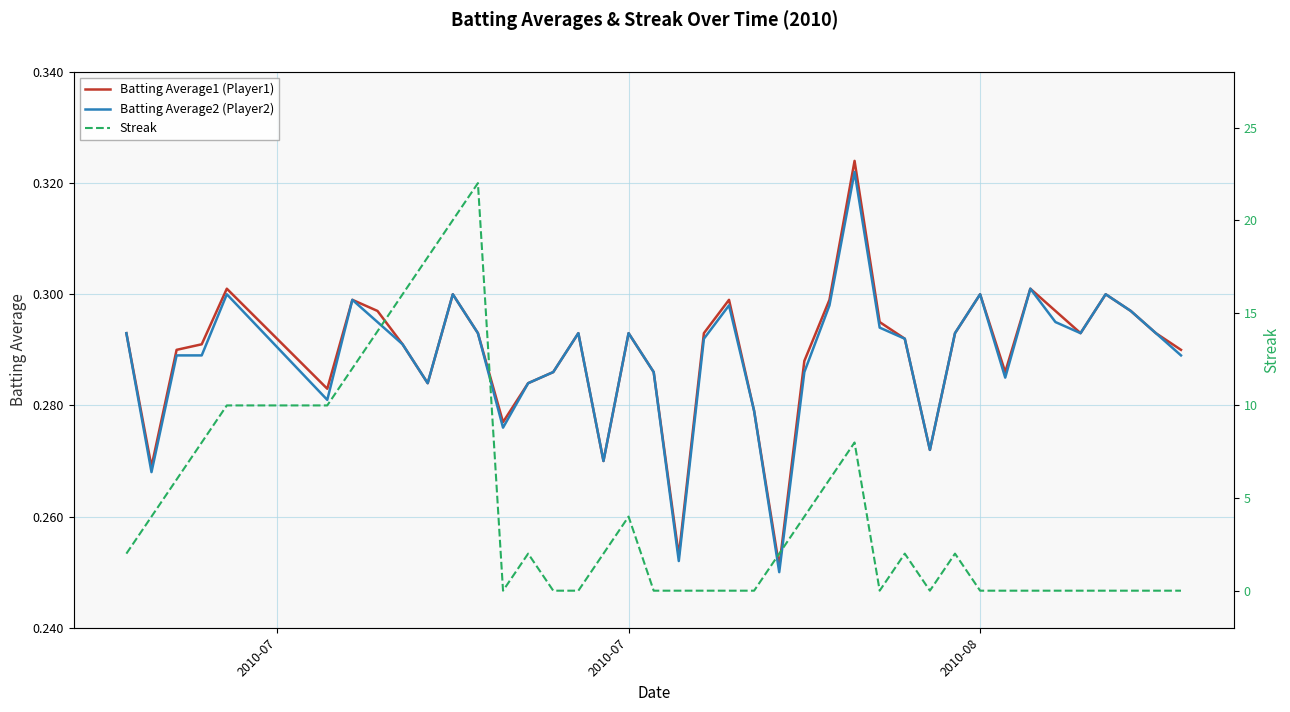

At which category does Batting Average1 reach its first local valley?

2010-07